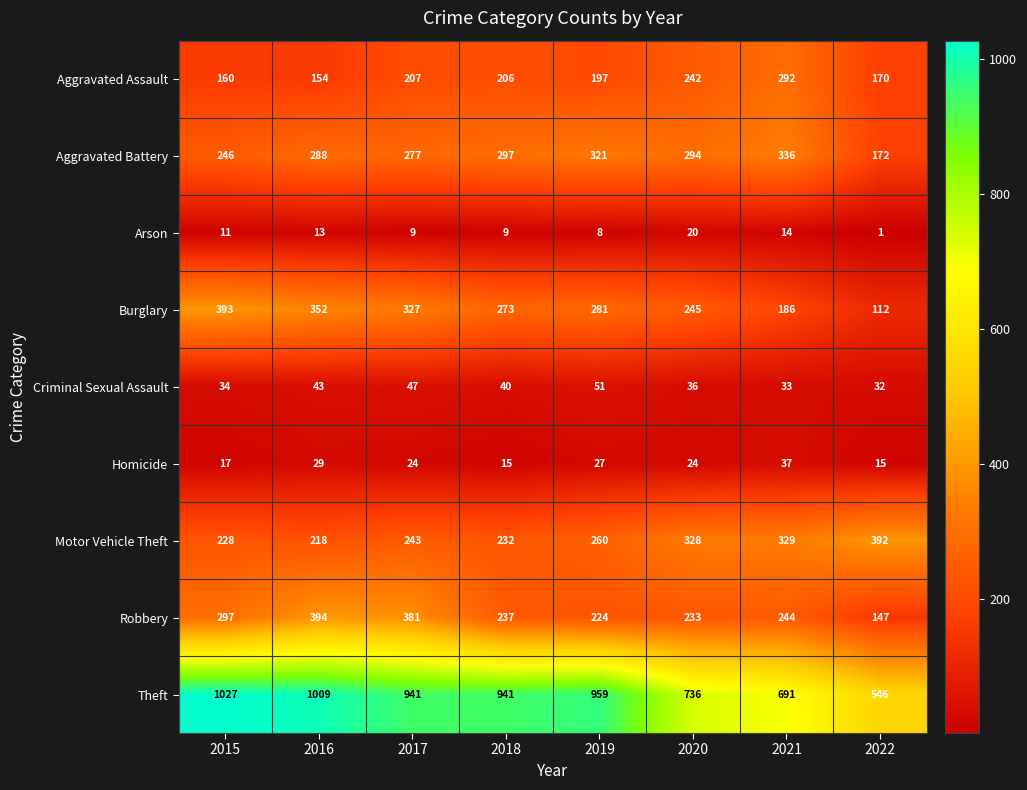

Between 2015 and 2017, which series saw the biggest shift?

Theft